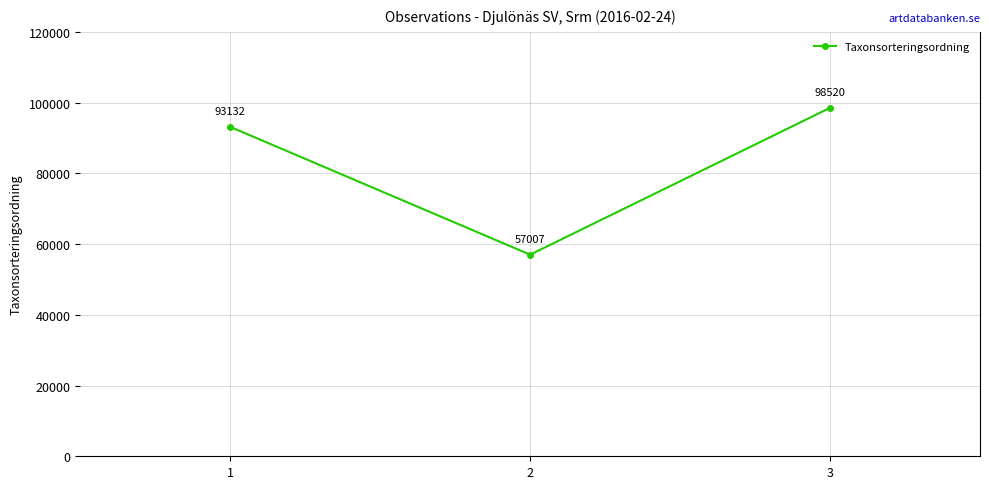

What is the difference between the maximum and minimum values?

41513